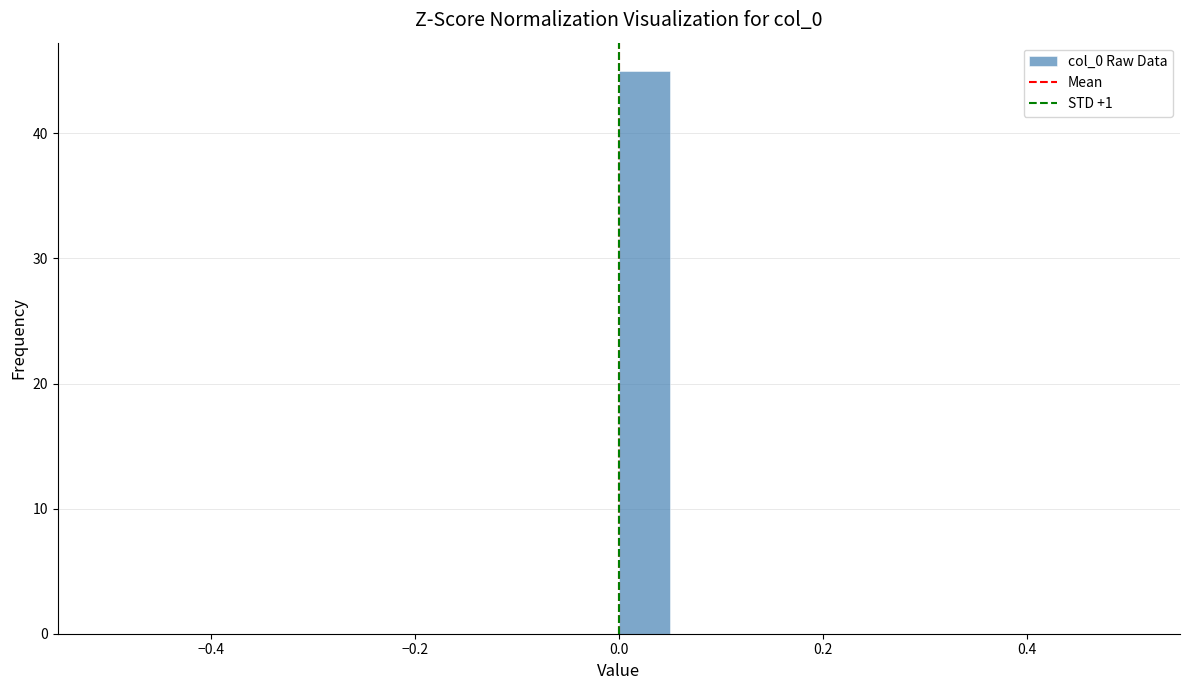

Around what value on the x-axis is the tallest bar? Give the approximate position of its centre, as read against the axis.

0.02